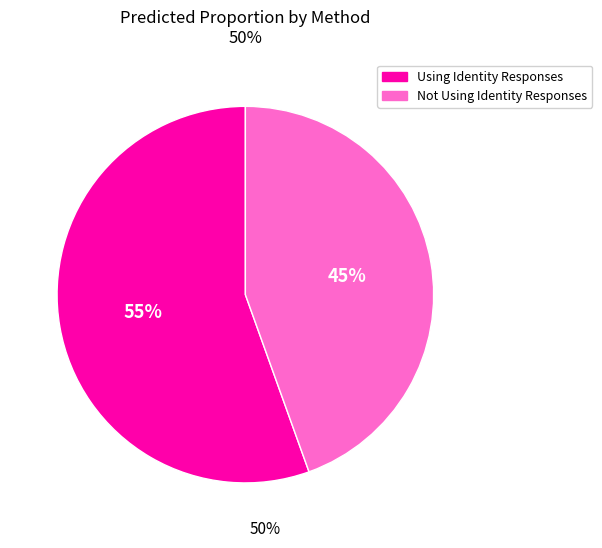

To the nearest percent, what is the combined percentage of Using Identity Responses and Not Using Identity Responses?

100%